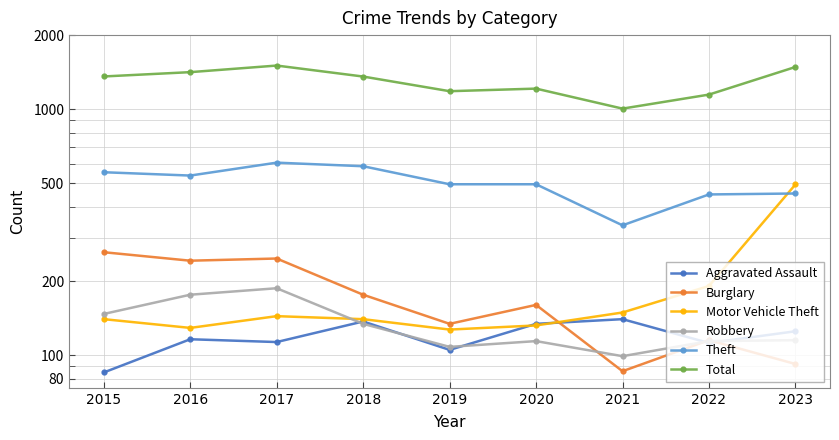

Which series has the largest total across all categories?

Total